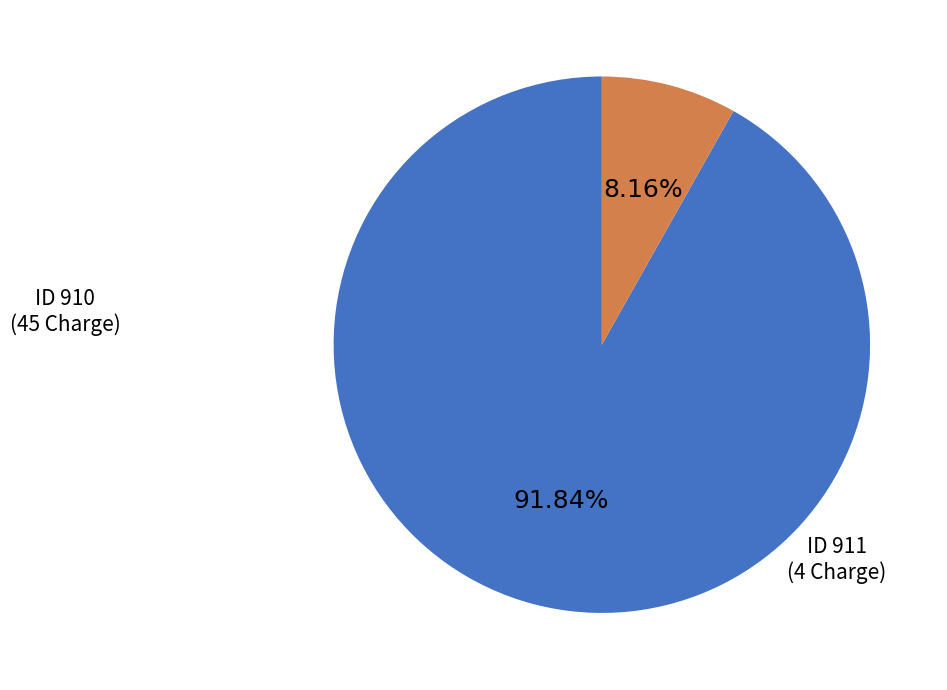

Does any single category account for the majority?

Yes